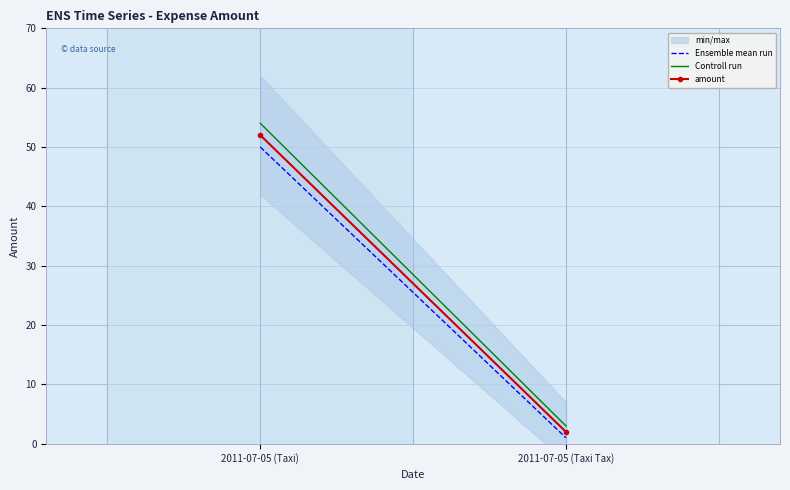

What is the difference between the amount values at 2011-07-05 (Taxi Tax) and 2011-07-05 (Taxi)?

50